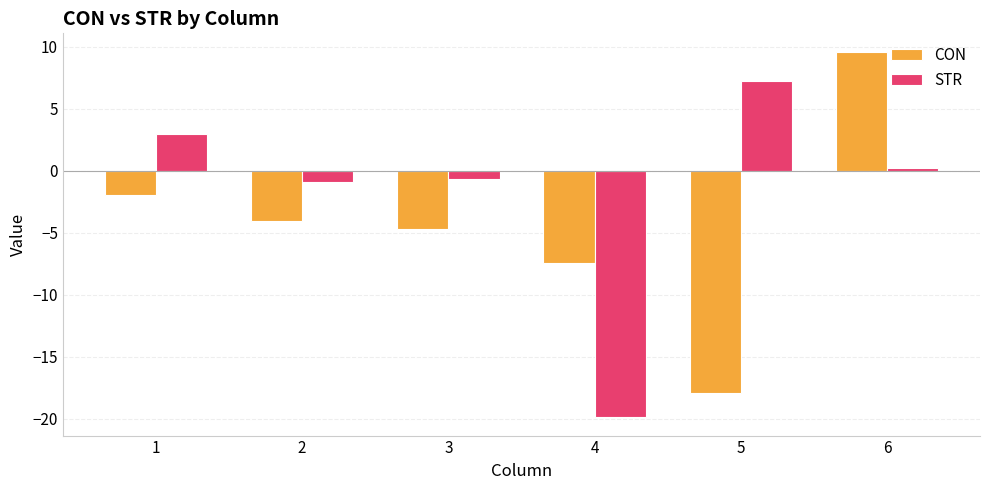

How many bars are there in total?

12